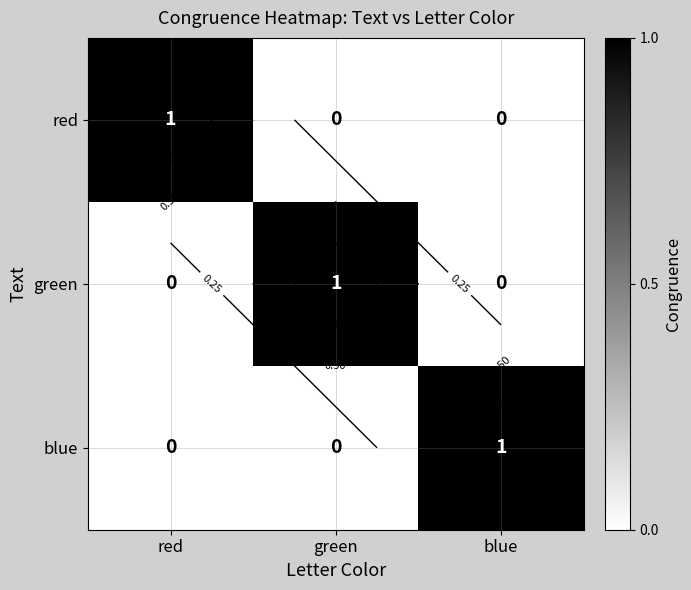

At blue, list the series in order from largest to smallest.

blue, red, green